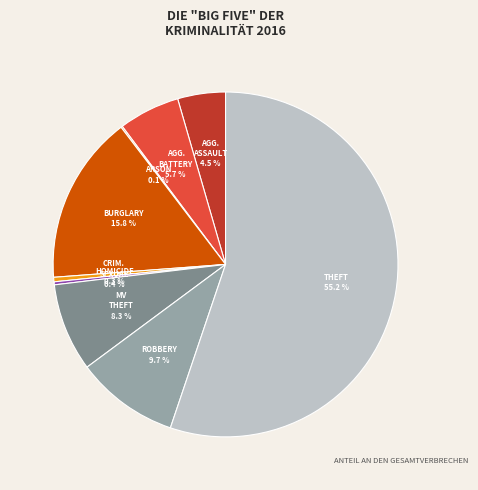

How many slices are in this pie chart?

9